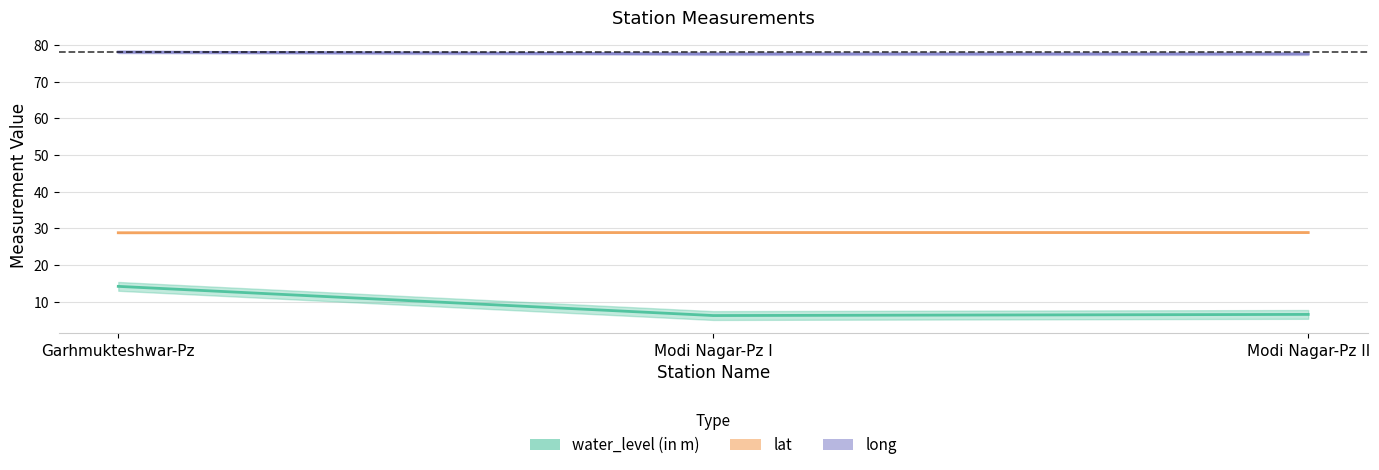

Which series has the largest total across all categories?

long